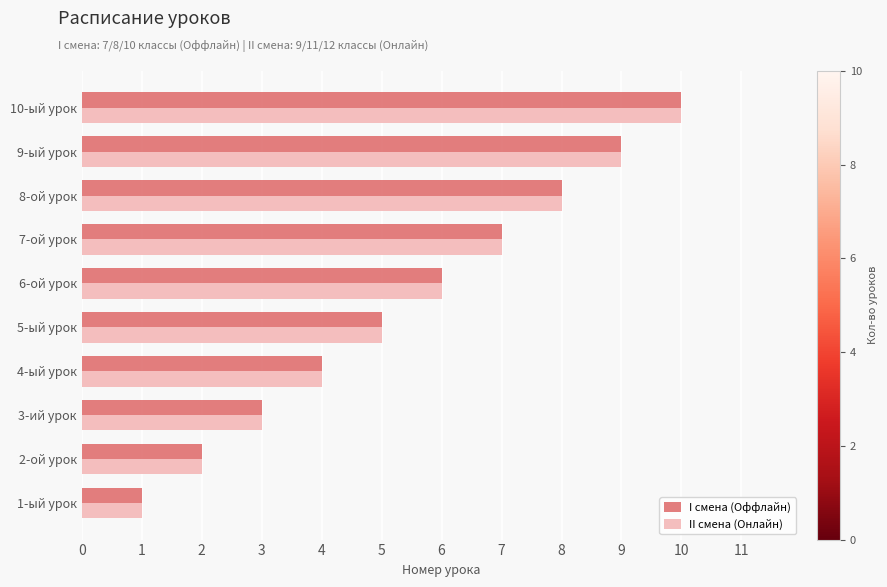

Rank the categories by II смена (Онлайн) value from lowest to highest.

1-ый урок, 2-ой урок, 3-ий урок, 4-ый урок, 5-ый урок, 6-ой урок, 7-ой урок, 8-ой урок, 9-ый урок, 10-ый урок